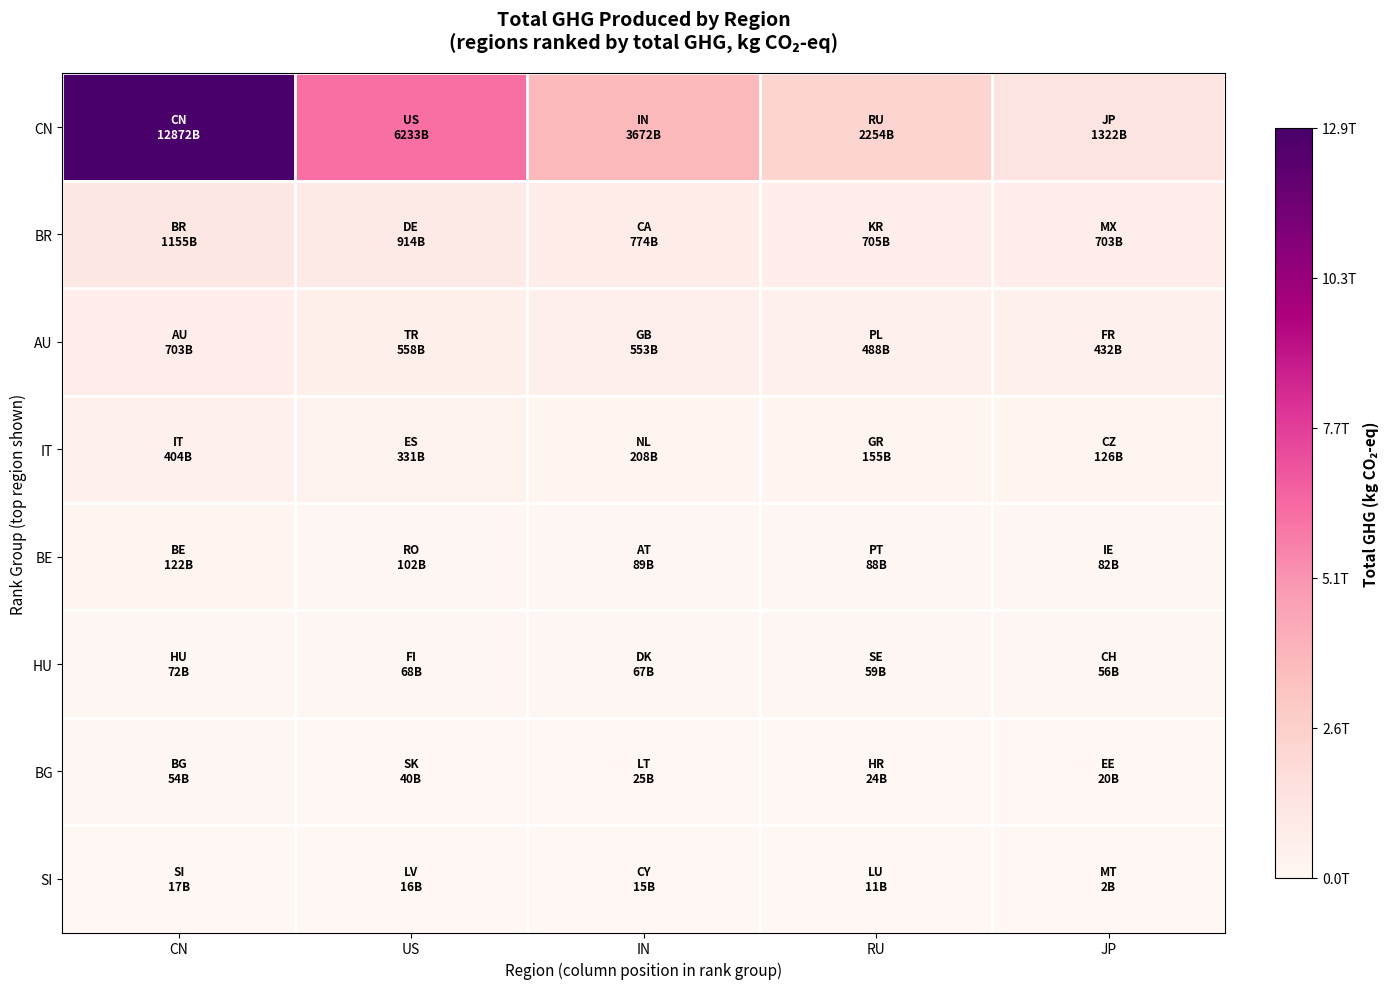

Which has a higher value, RU or IN?

IN